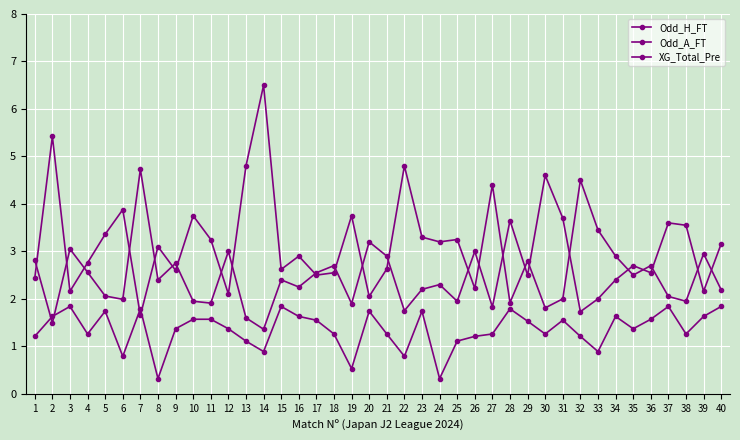

How many lines are shown in the chart?

3